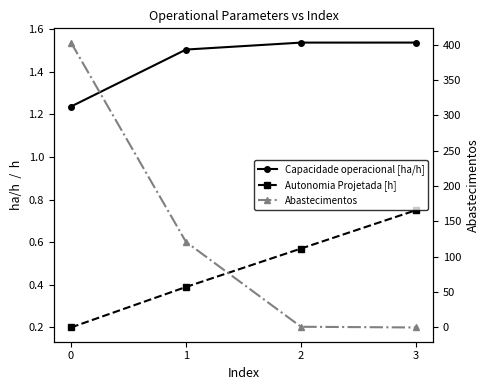

How many times do Abastecimentos and Autonomia Projetada [h] cross each other?

1